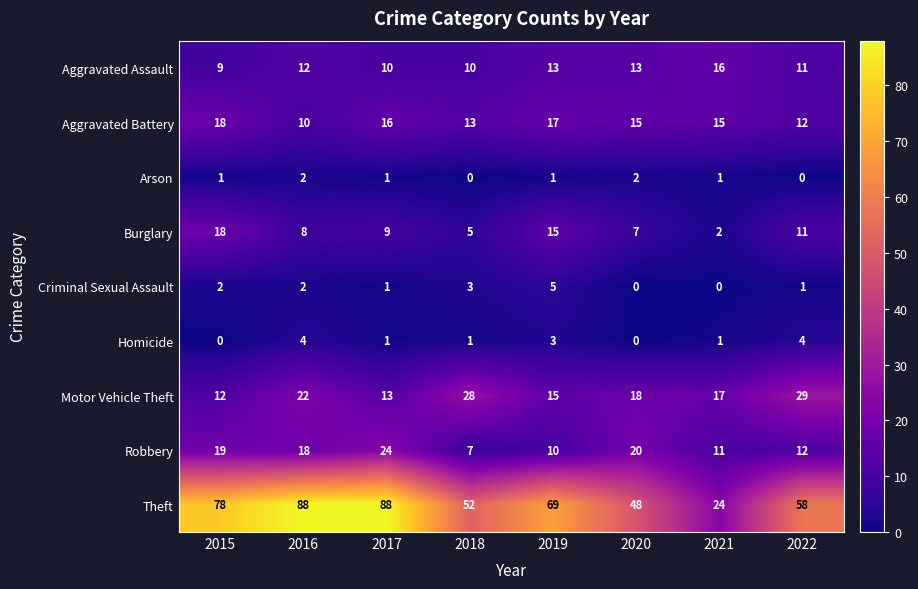

At which category is the sum across all series the highest?

2016